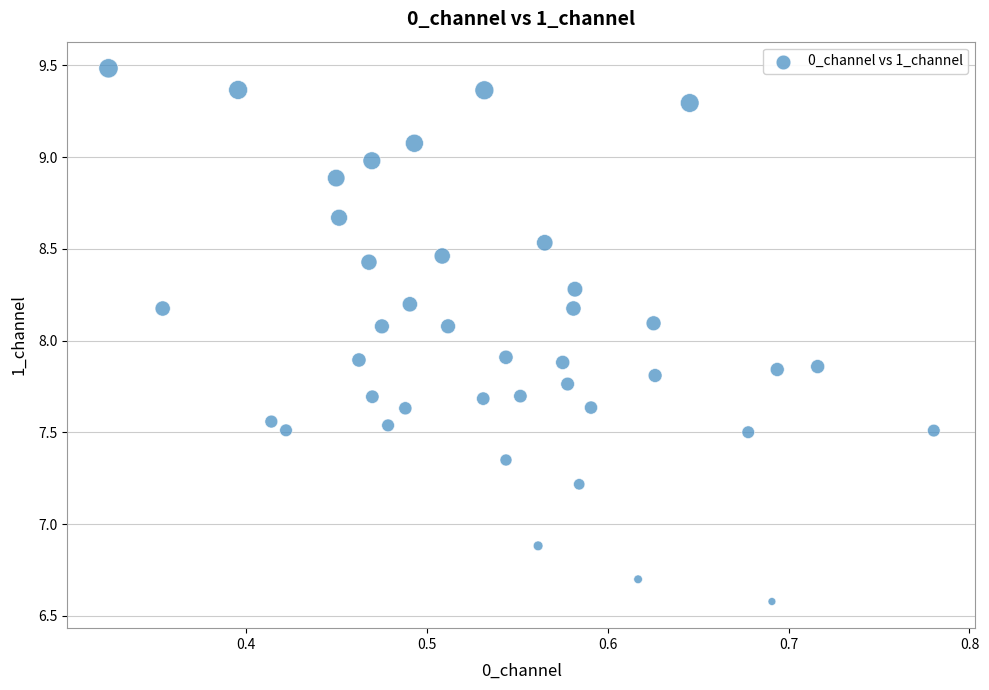

What is the range of X values (max minus min)?

0.5